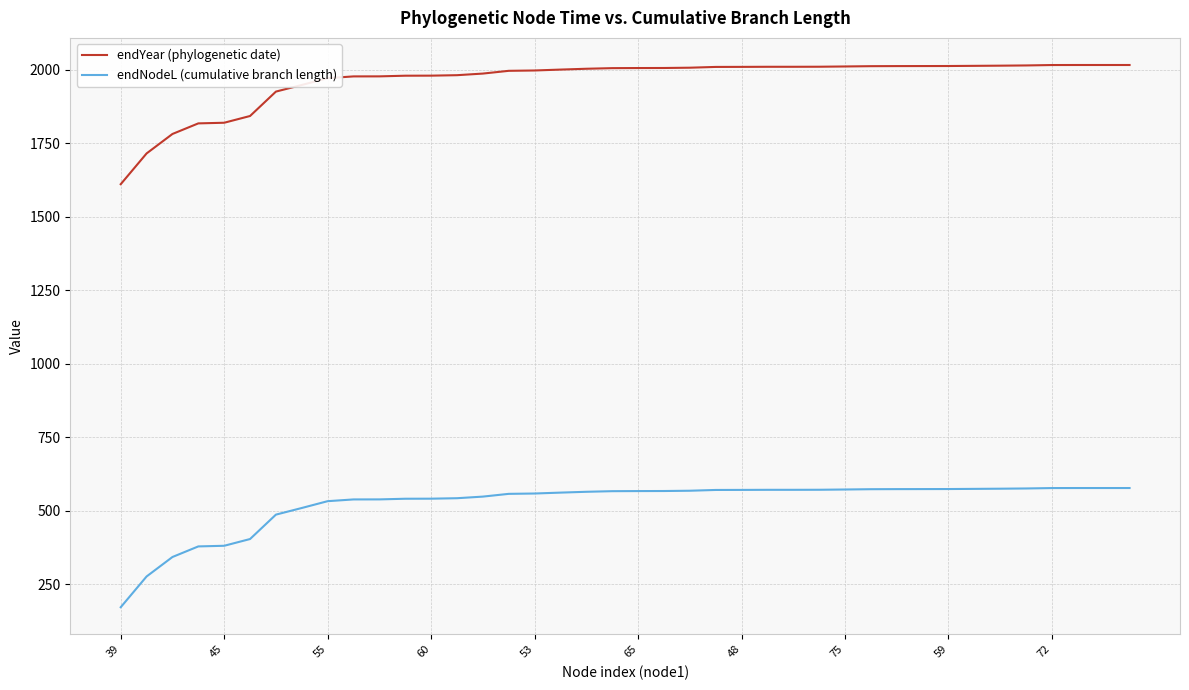

True or false: endNodeL (cumulative branch length) and endYear (phylogenetic date) cross at least once.

False